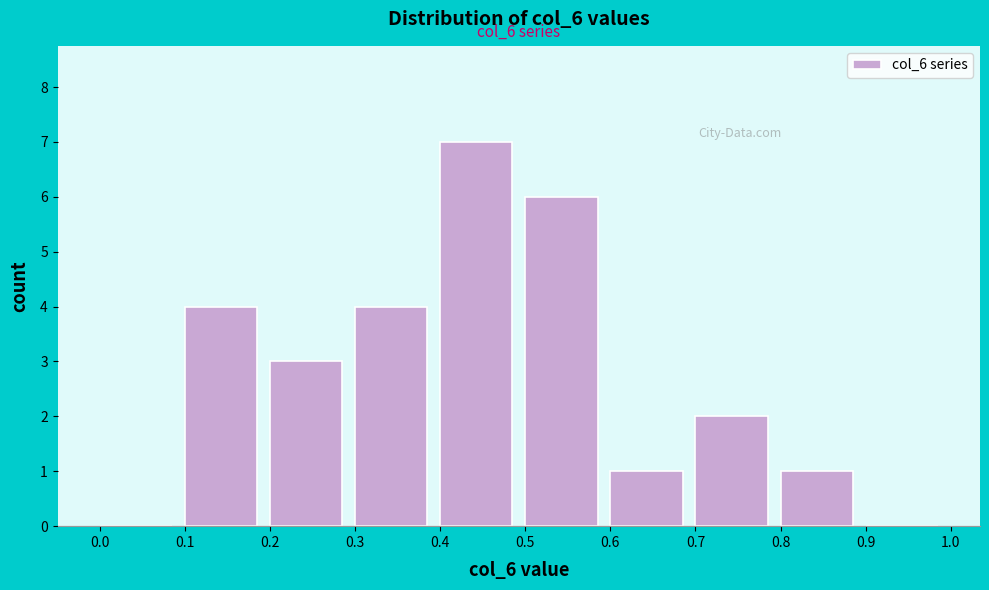

Which range on the x-axis has the tallest bar?

0.4 to 0.5